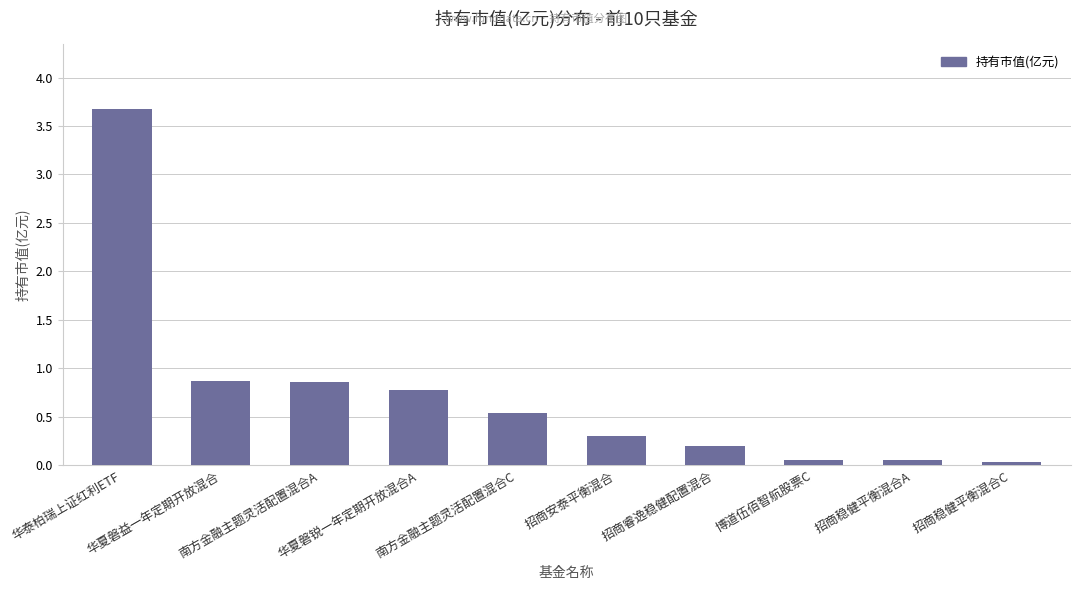

What is the value of the 2nd bar from the left?

0.9